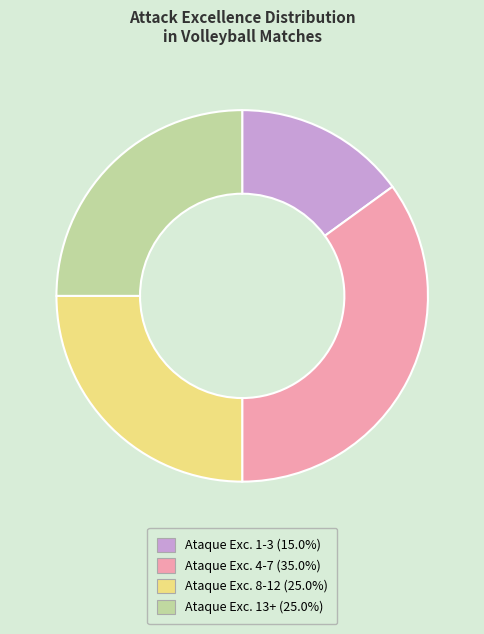

Is there a majority slice in this chart?

No